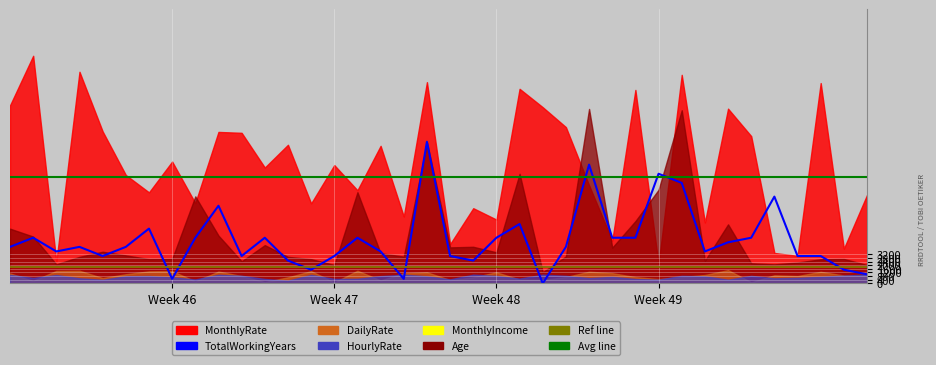

How many data points in MonthlyIncome are less than 3298?

19